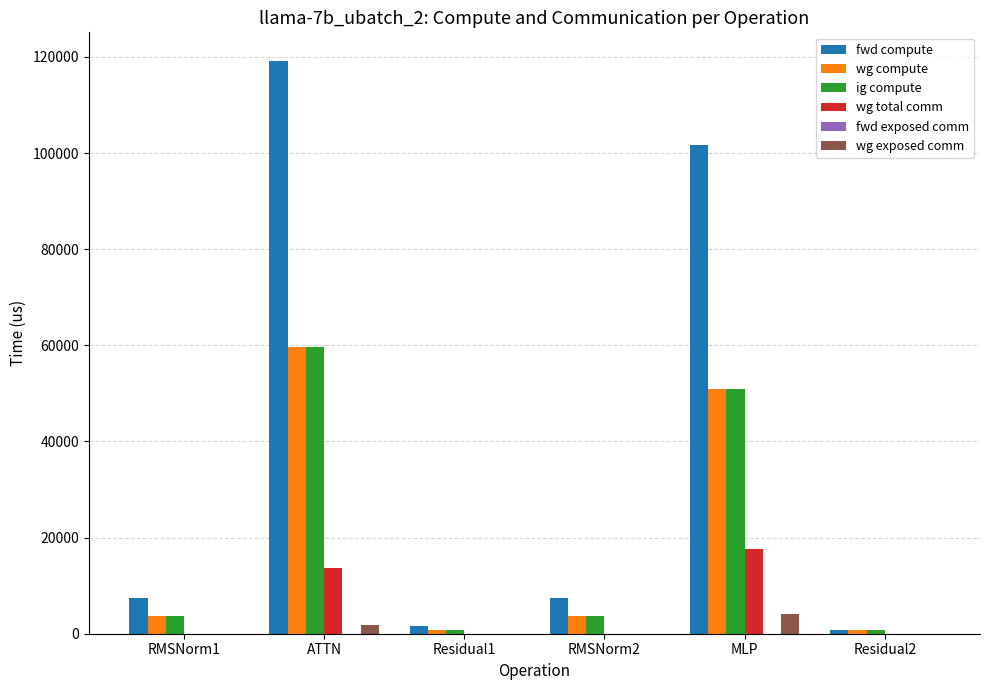

Which series has the largest total across all categories?

fwd compute